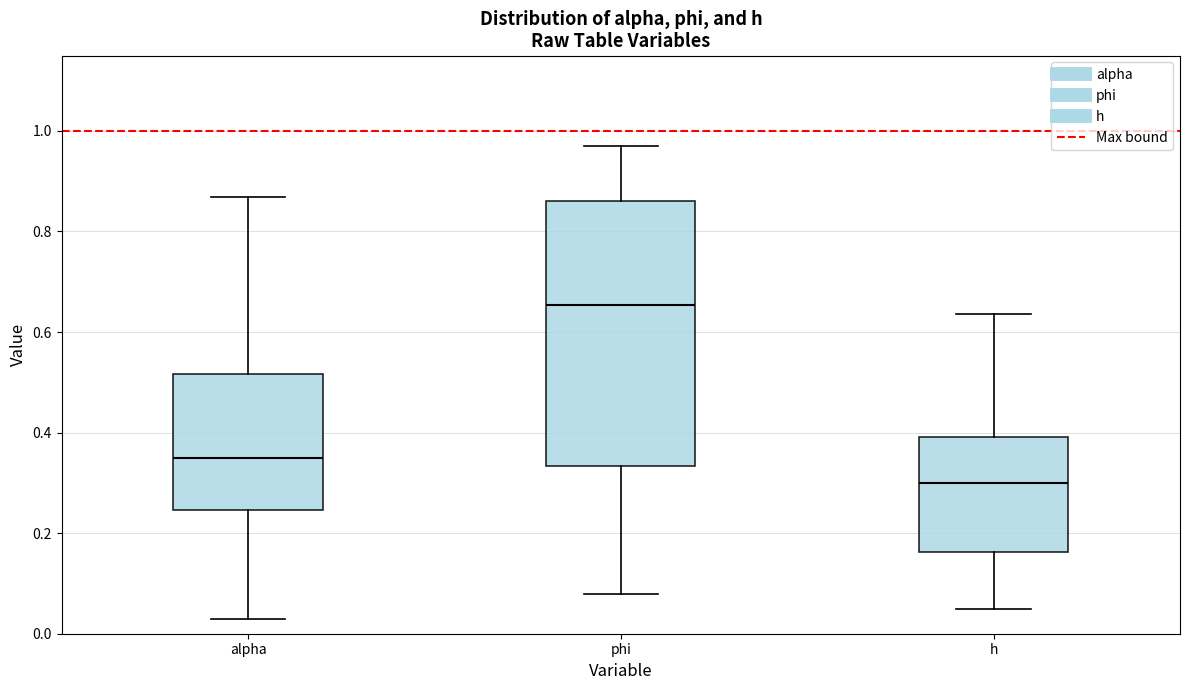

Which box's median line is the highest?

phi